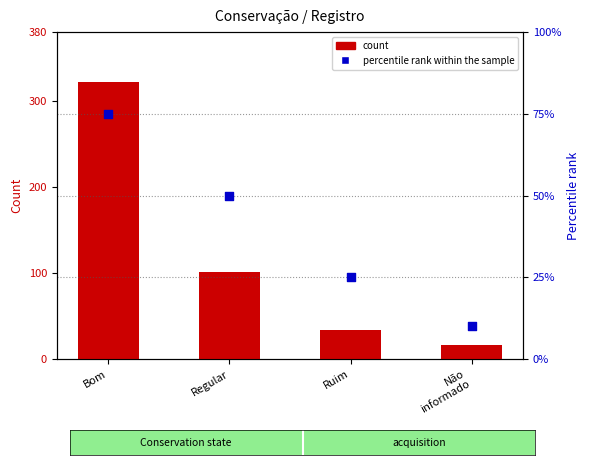

Which series reaches the minimum Y coordinate?

percentile rank within the sample